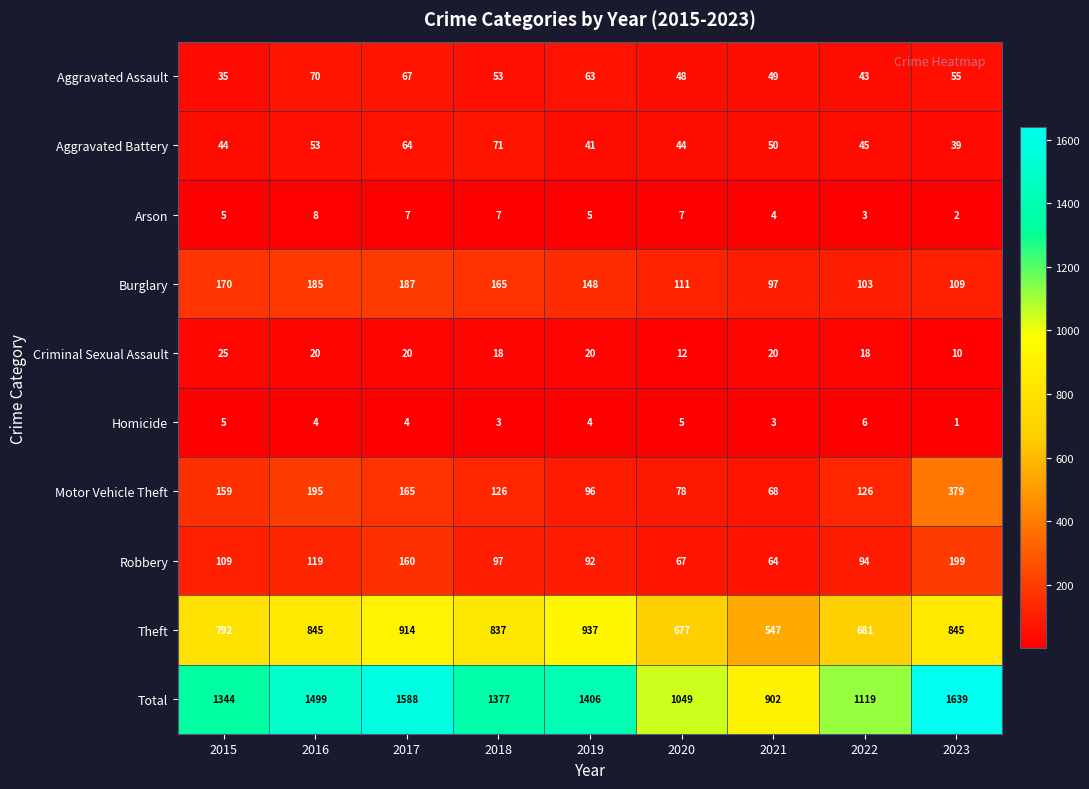

Which series has the largest range (max minus min)?

Total